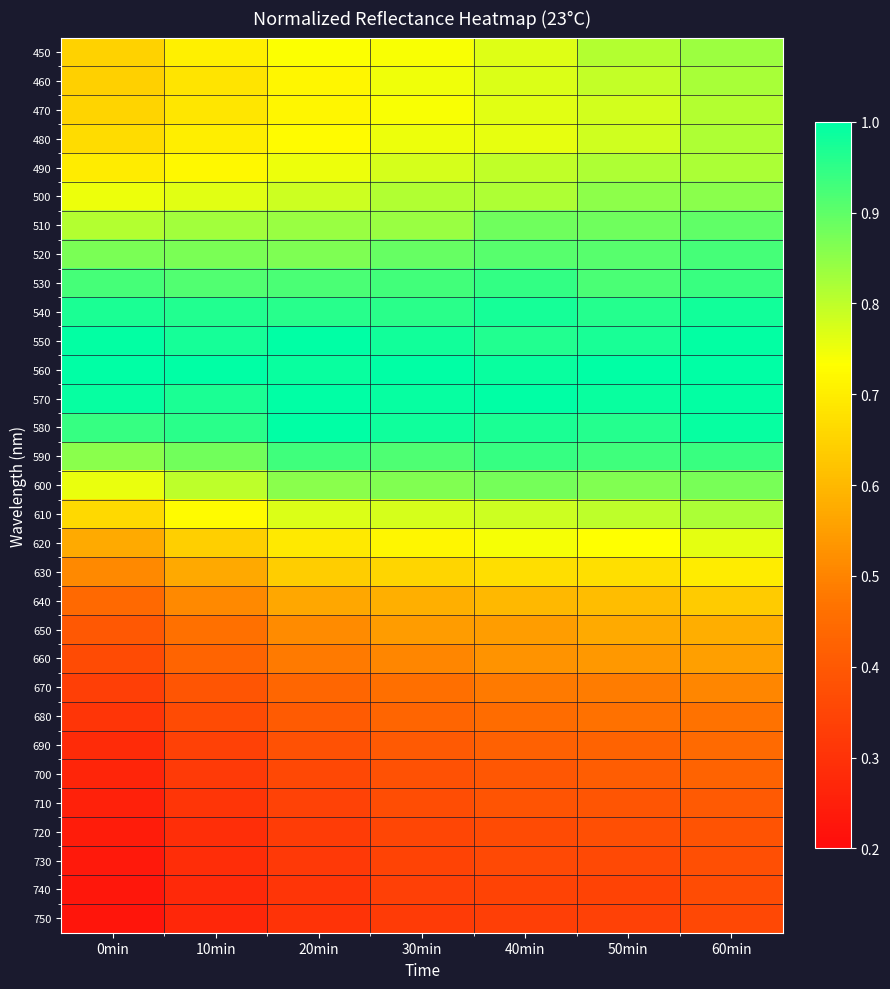

Count the number of categories in the chart.

7